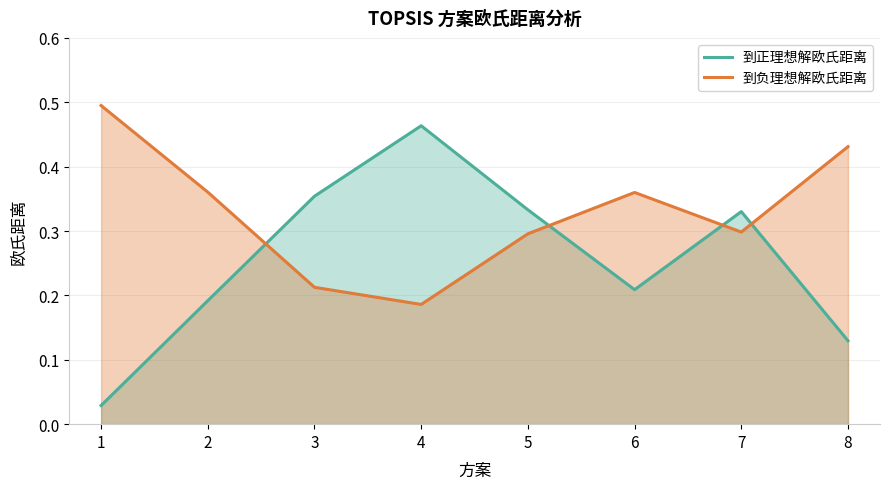

Reading left to right, extract all data points from this chart.

到正理想解欧氏距离: 0.0	0.2	0.4	0.5	0.3	0.2	0.3	0.1
到负理想解欧氏距离: 0.5	0.4	0.2	0.2	0.3	0.4	0.3	0.4